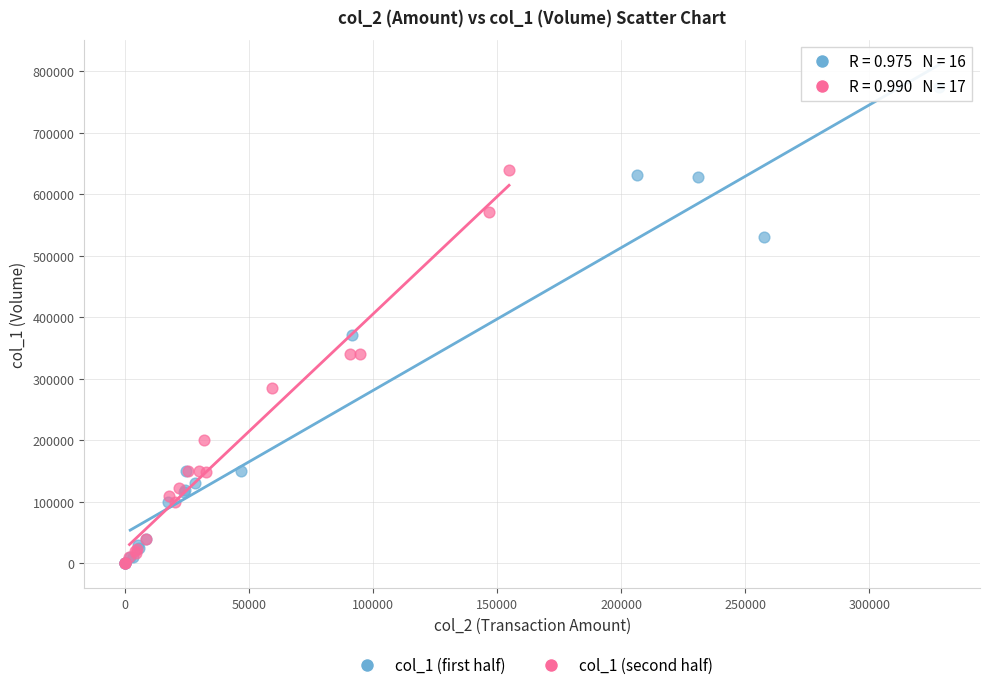

Which series has the widest spread of Y values?

col_1 (first half)